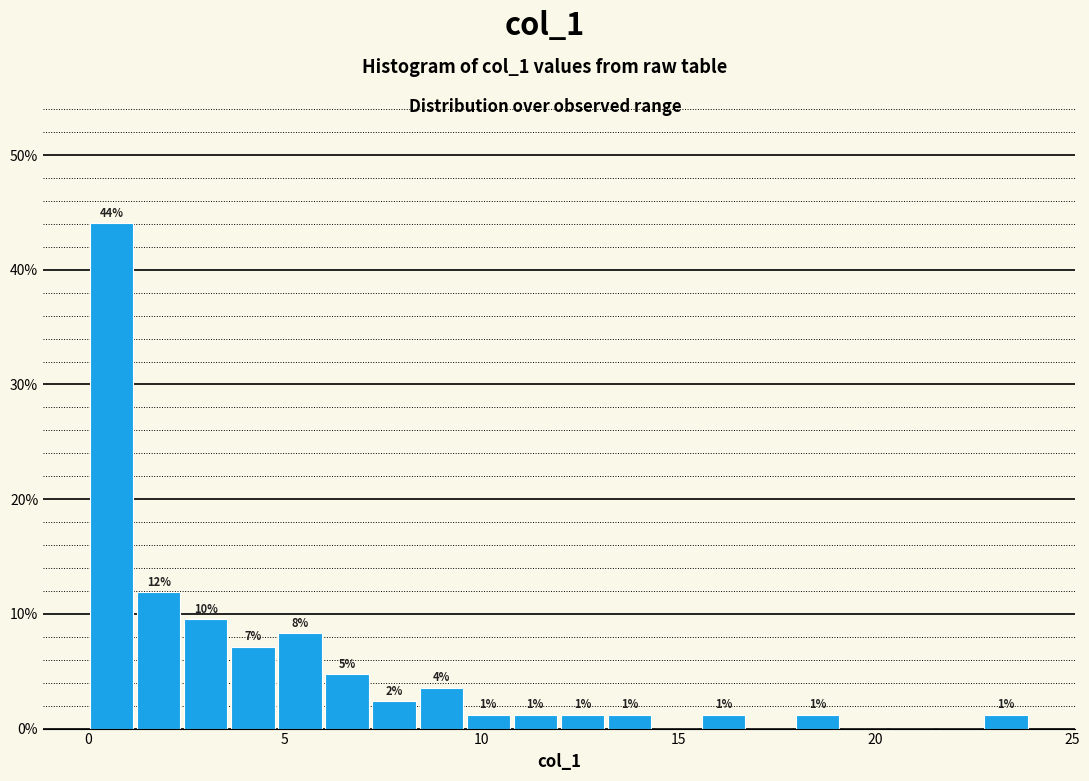

Read against the x-axis, roughly where is the centre of the tallest bar?

0.5